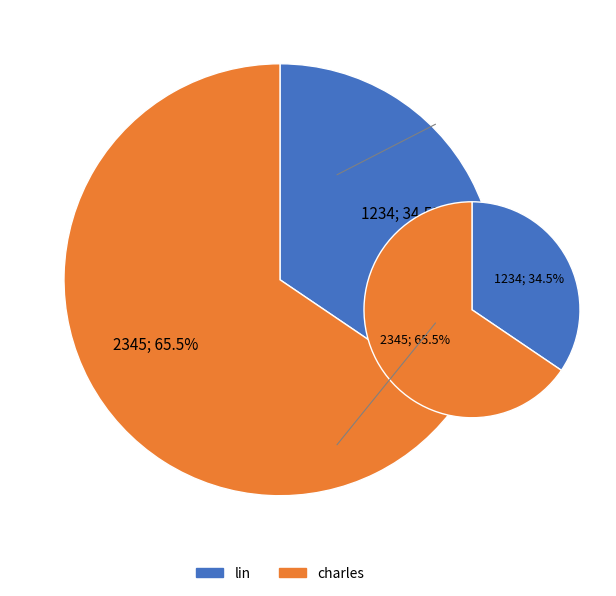

True or false: lin accounts for 34% of the total.

True